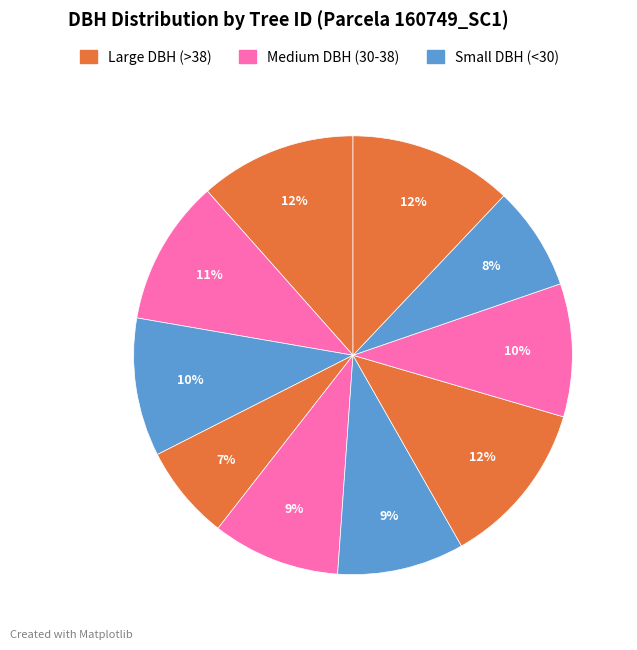

To the nearest percent, what is the average slice percentage?

10%